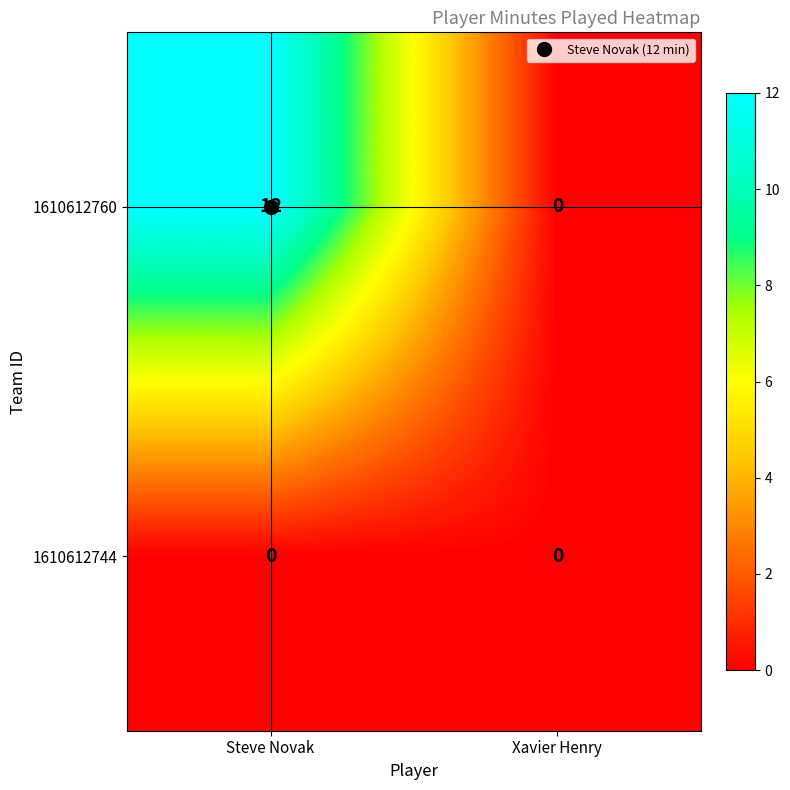

Between Steve Novak and Xavier Henry, which series saw the biggest shift?

1610612760